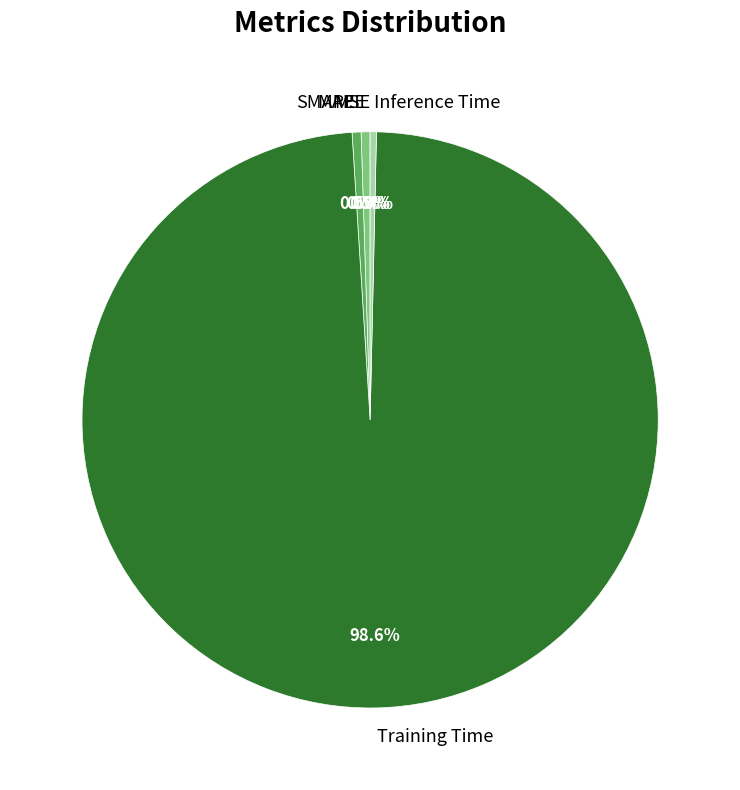

Is there any slice that represents more than half of the pie?

Yes